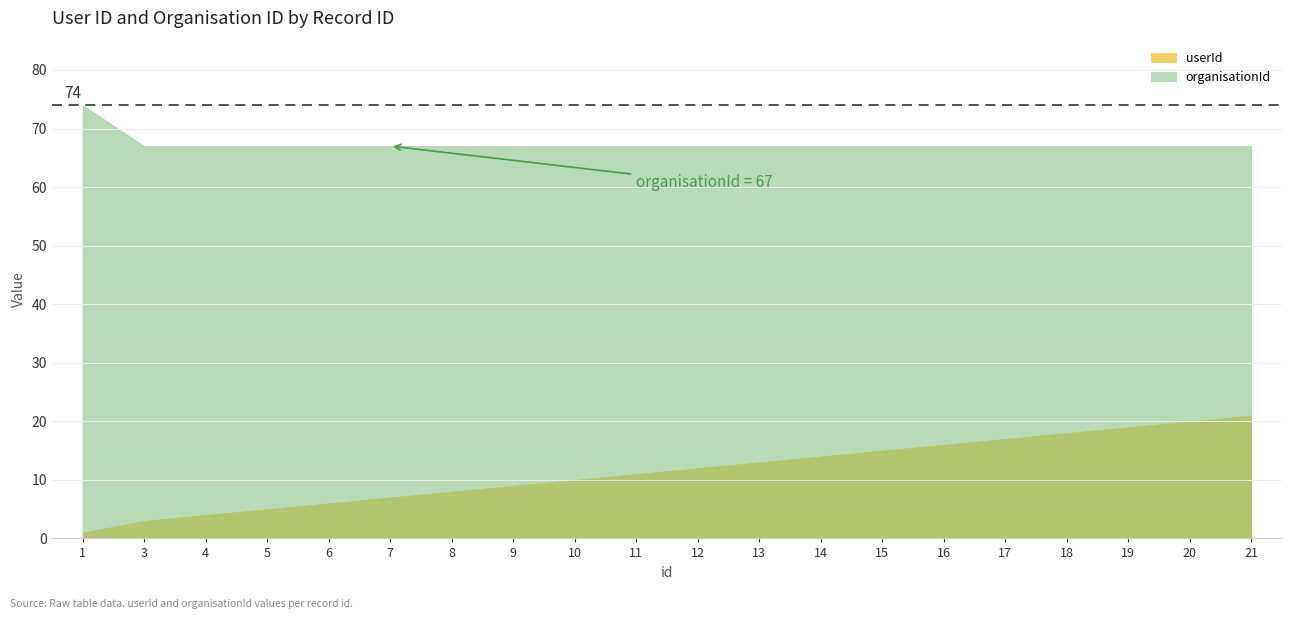

How many distinct data groups are displayed?

2